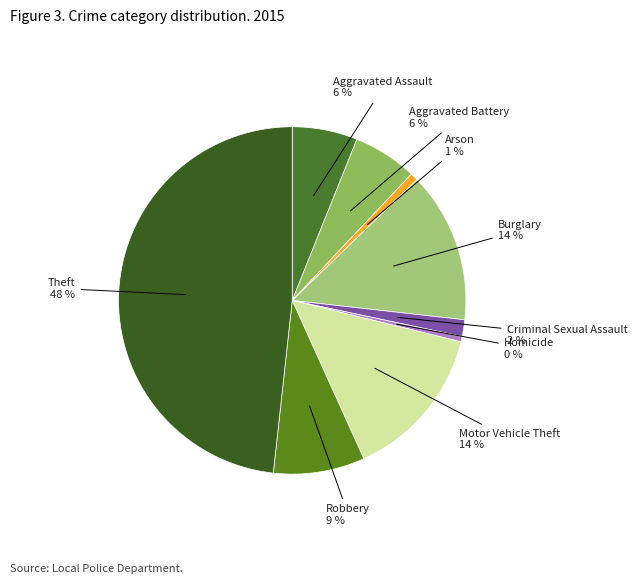

To the nearest percent, what is the difference between the largest and smallest slice percentages?

48%